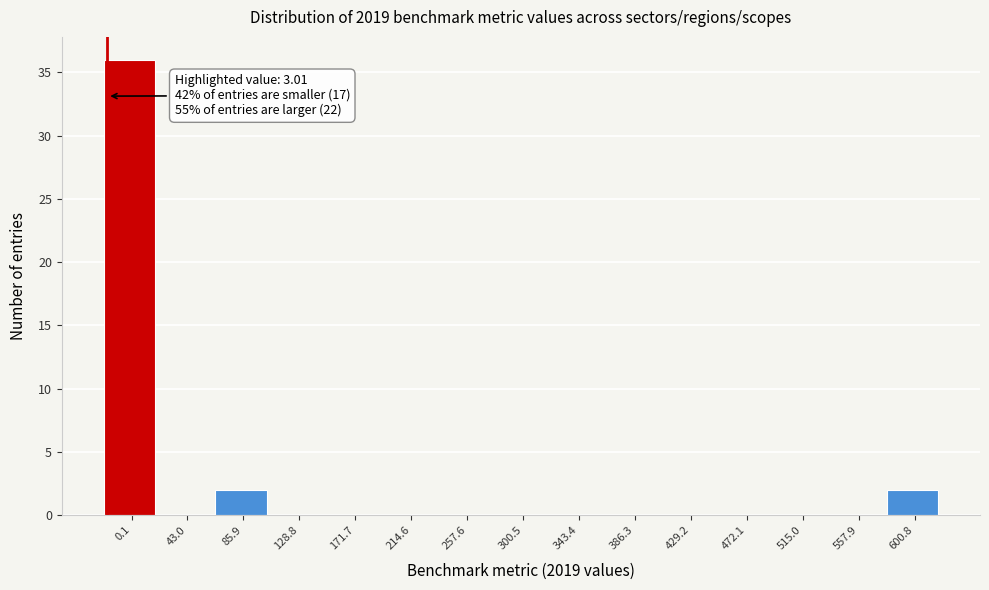

Reading left to right, list all the values displayed in this chart.

0.1=36	43.0=0	85.9=2	128.8=0	171.7=0	214.6=0	257.6=0	300.5=0	343.4=0	386.3=0	429.2=0	472.1=0	515.0=0	557.9=0	600.8=2